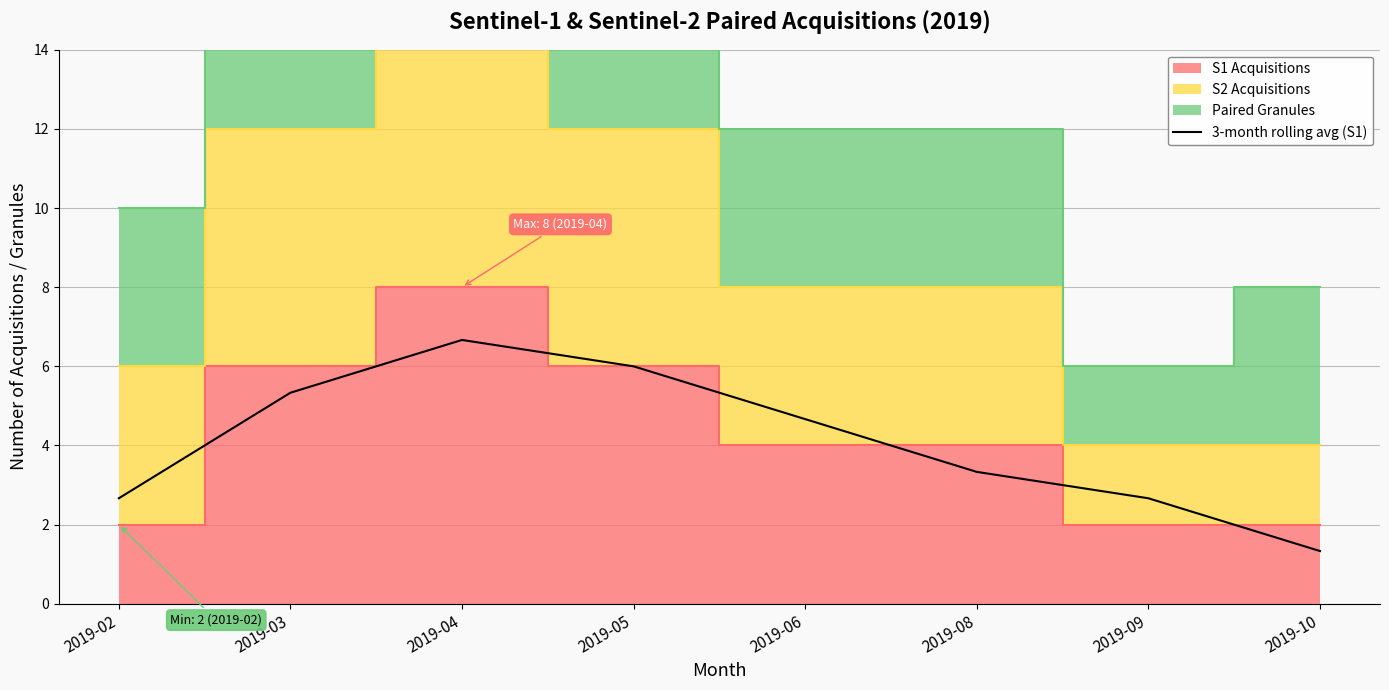

How many values are below 4?

4